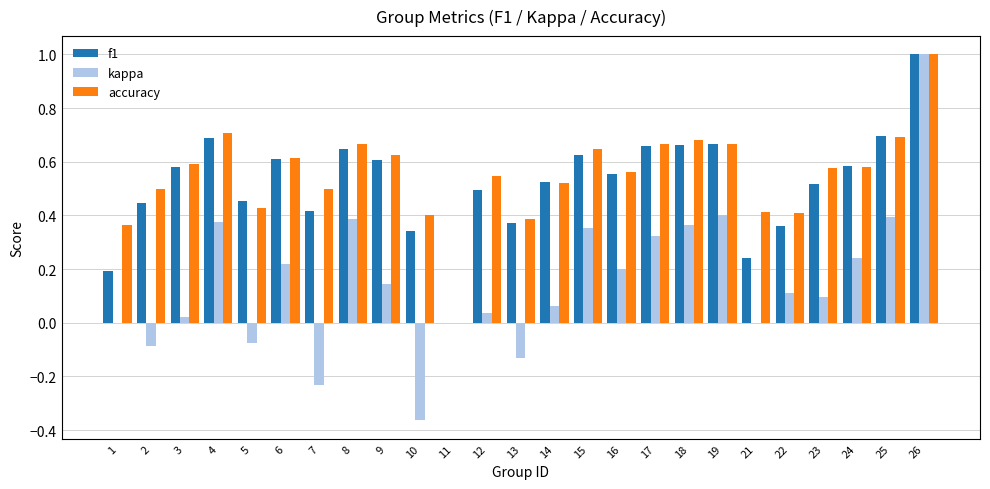

What is the sum of all kappa values?

3.8